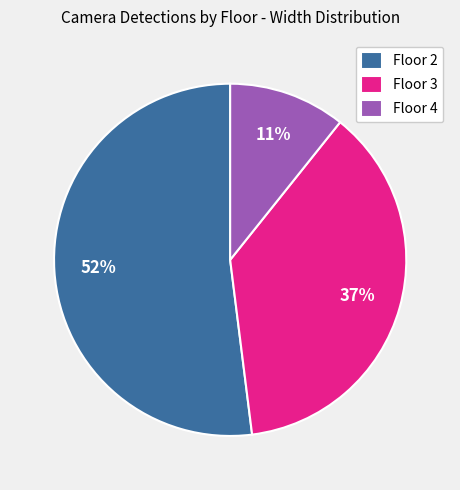

The Floor 2 slice represents 62% of the pie. True or false?

False